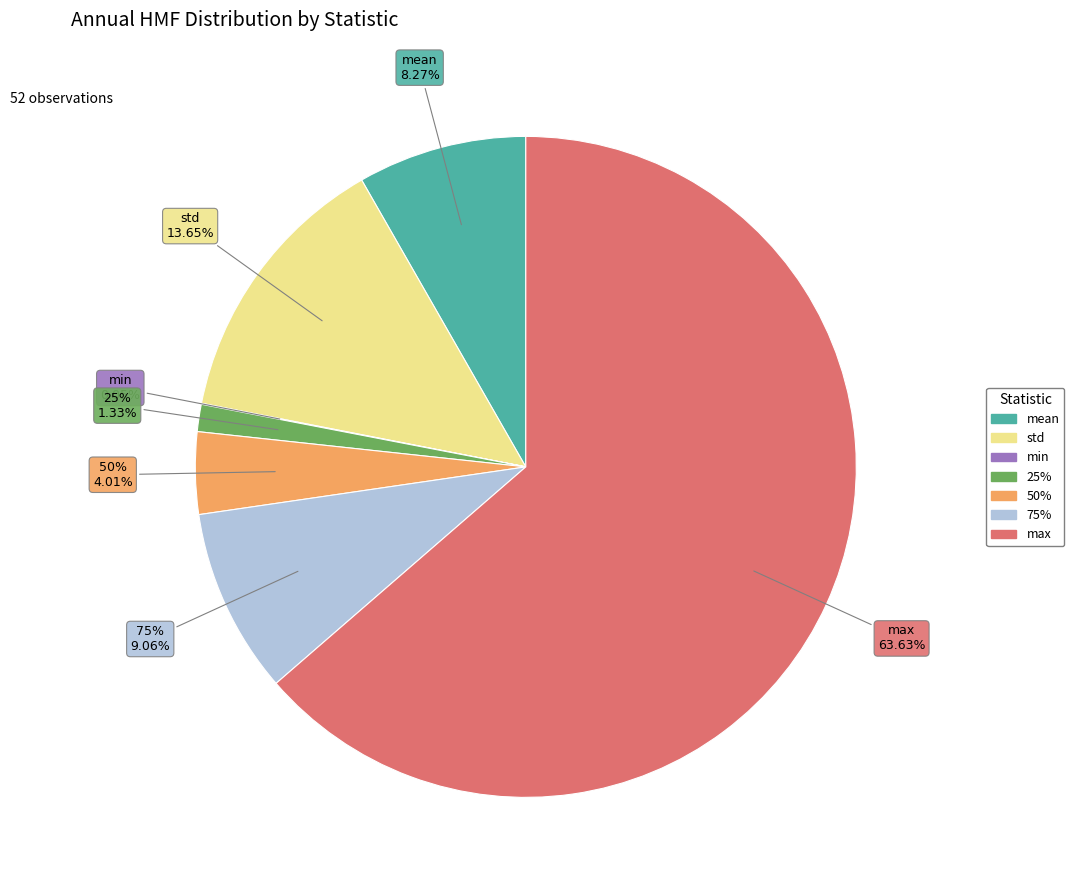

How many slices are in this pie chart?

7